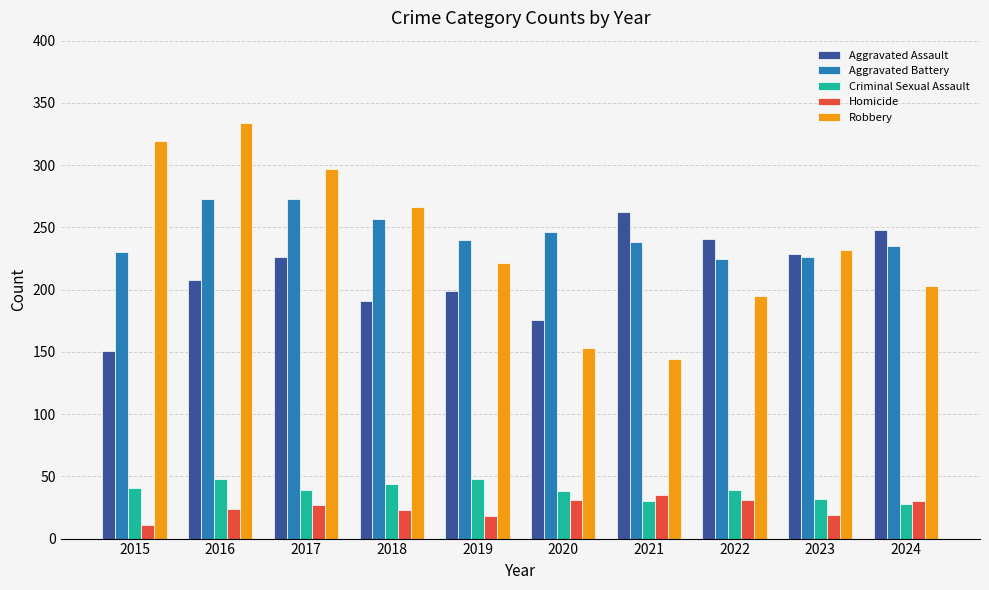

What are all the series names shown in the legend?

Aggravated Assault, Aggravated Battery, Criminal Sexual Assault, Homicide, Robbery